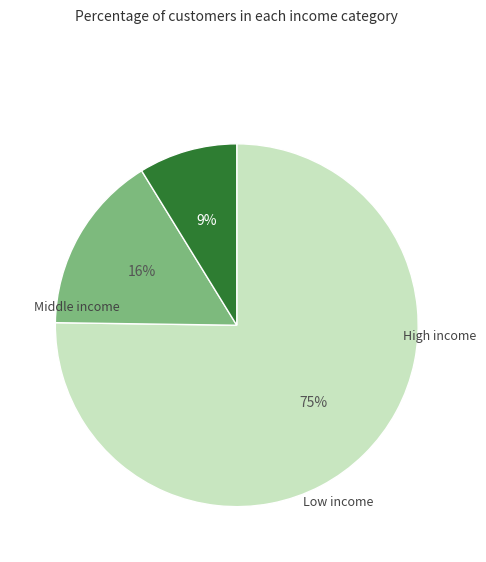

To the nearest percent, what is the difference between the largest and smallest slice percentages?

66%